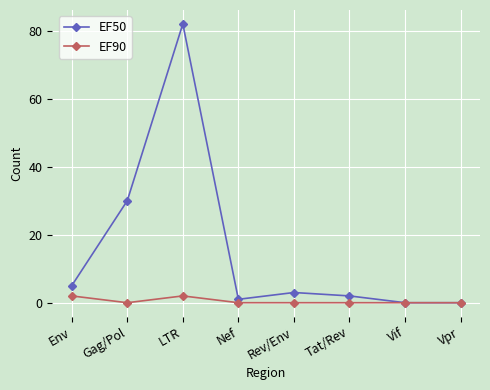

How many lines are shown in the chart?

2